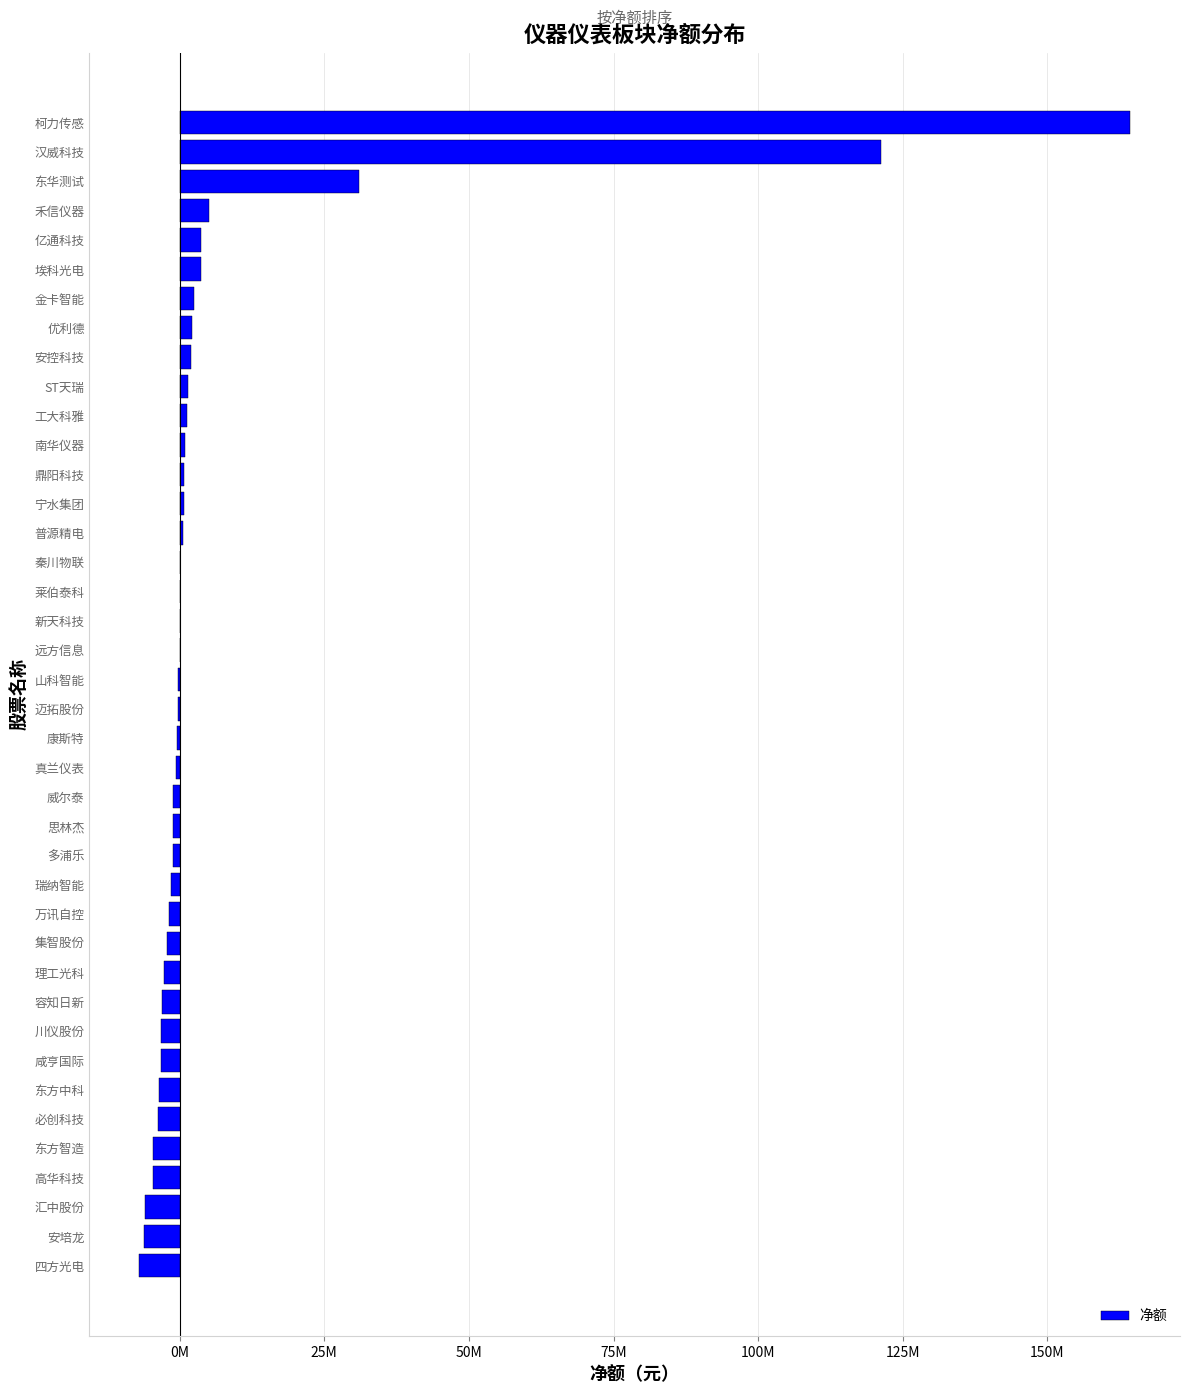

What is the greatest value displayed?

164342702